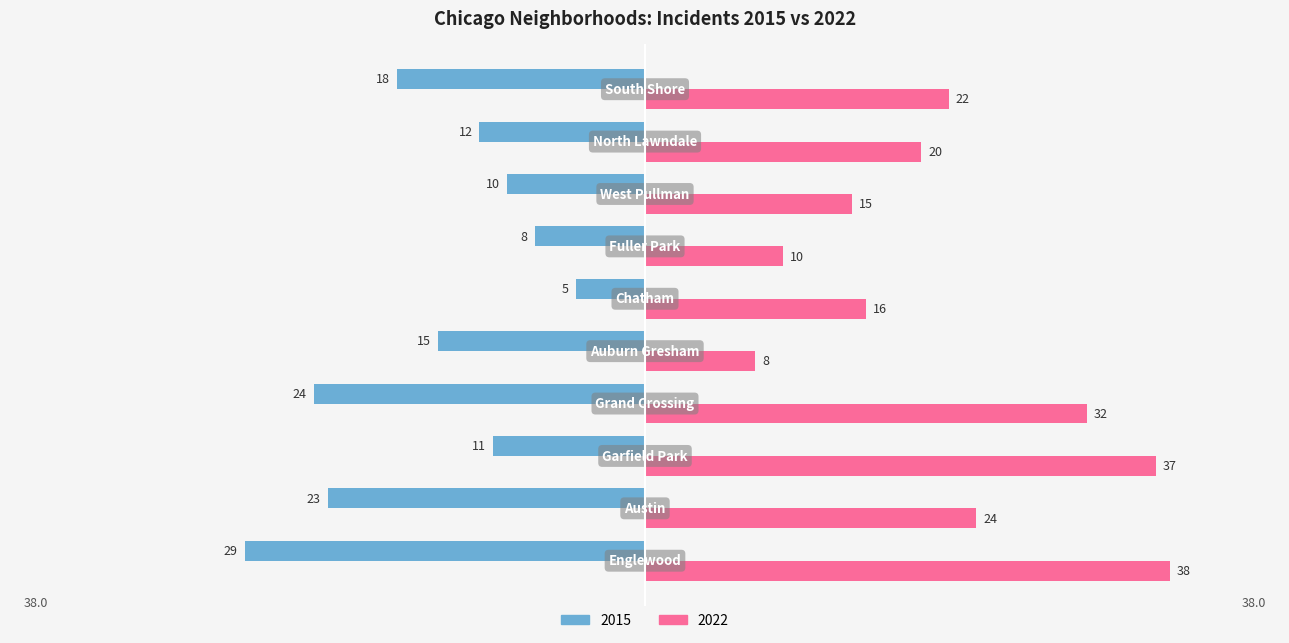

Which series has the largest range (max minus min)?

2022